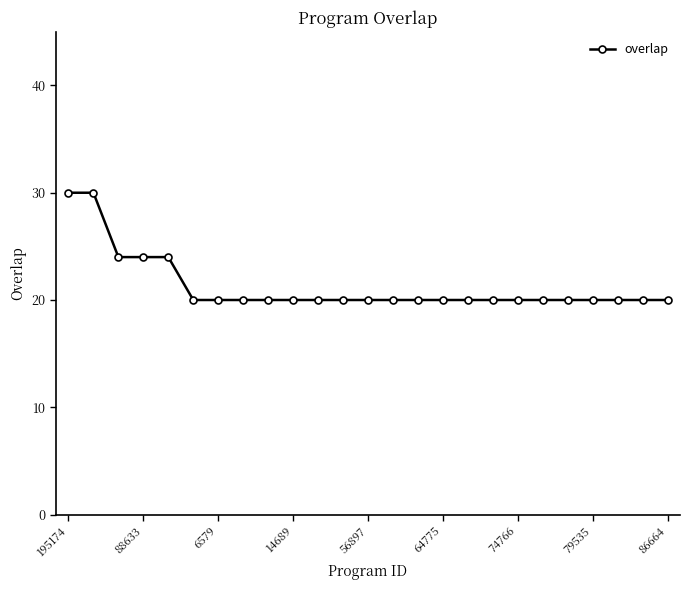

What is the sum of all values?

532